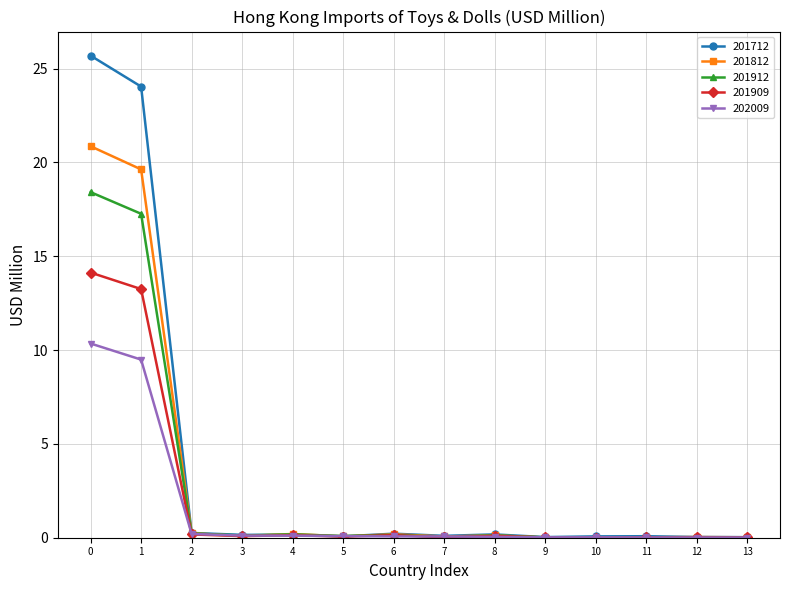

Which series has the largest range (max minus min)?

201712